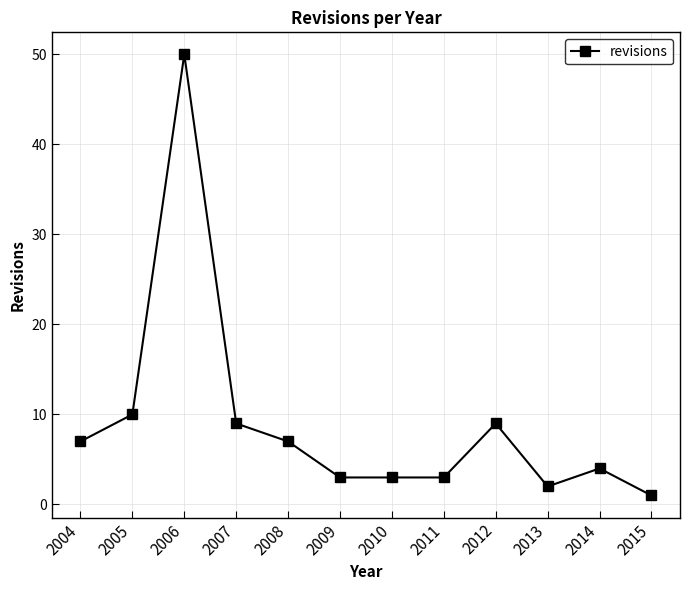

How many series are shown in this chart?

1